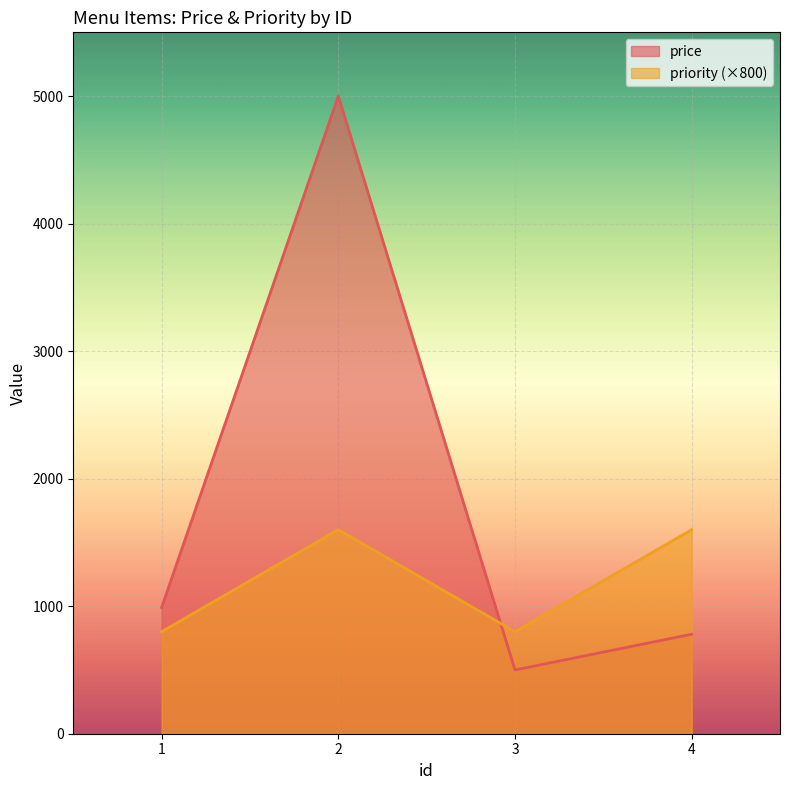

What is the total value across all series at 1?

1790